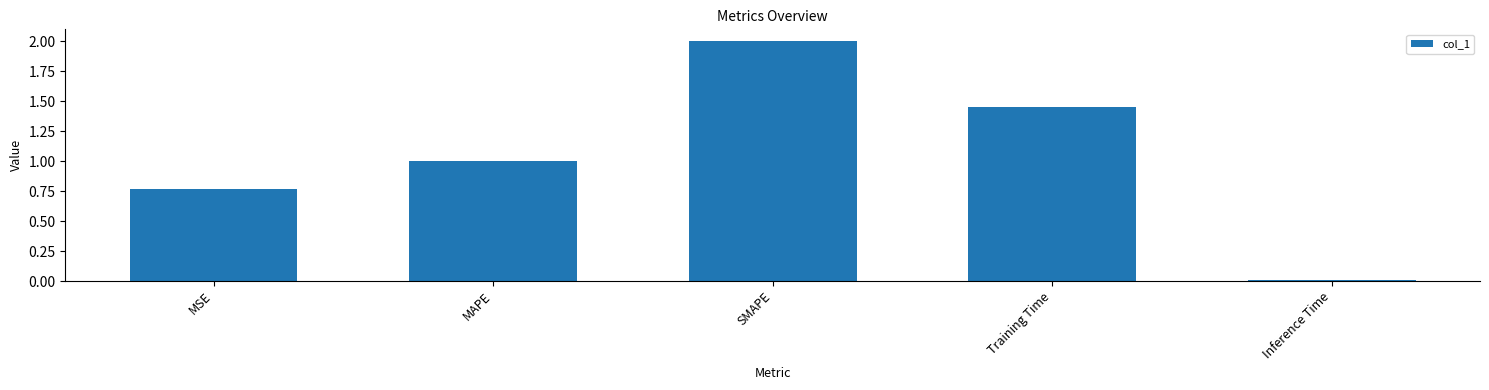

What is the difference between the maximum and minimum values?

2.0